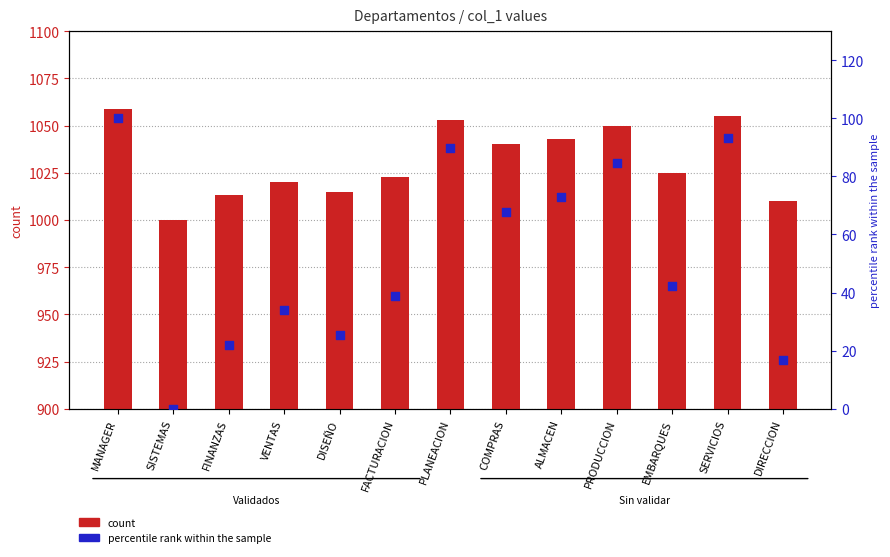

Which series has the largest total across all categories?

count